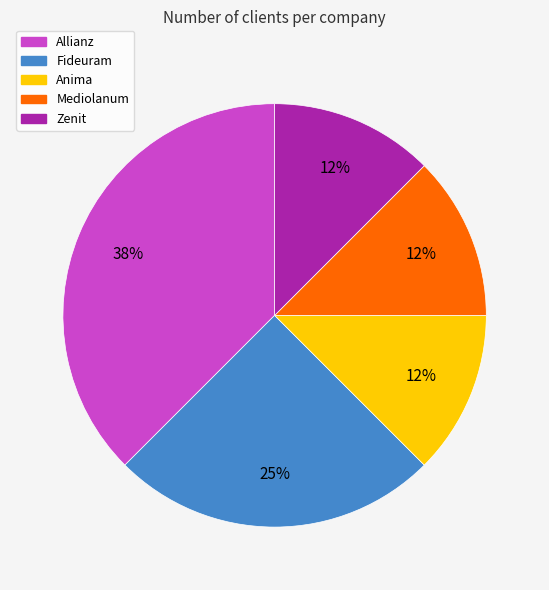

Count the number of slices in the pie.

5